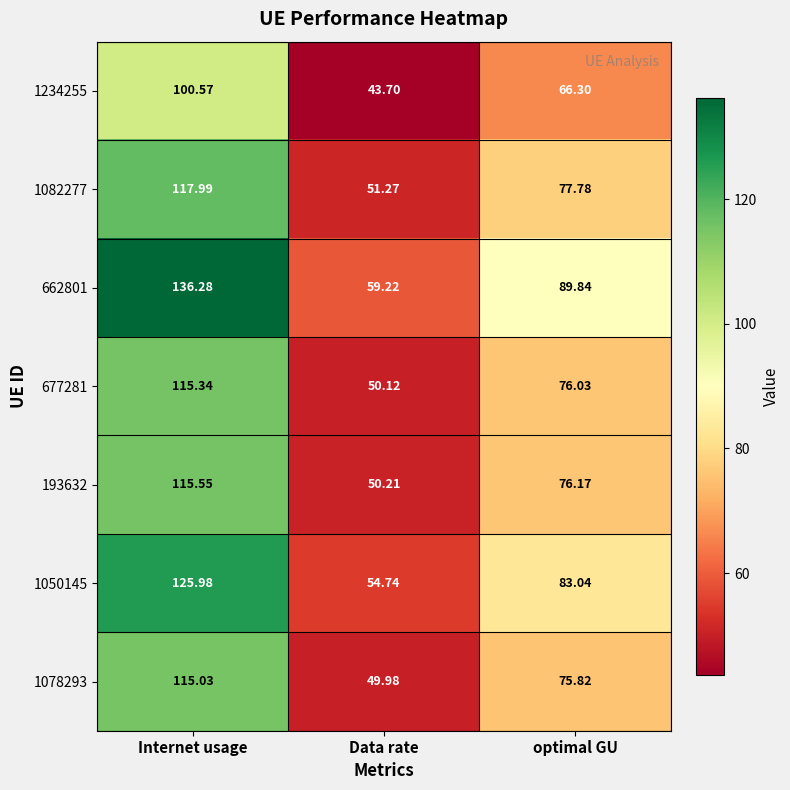

At which category is the sum across all series the highest?

Internet usage